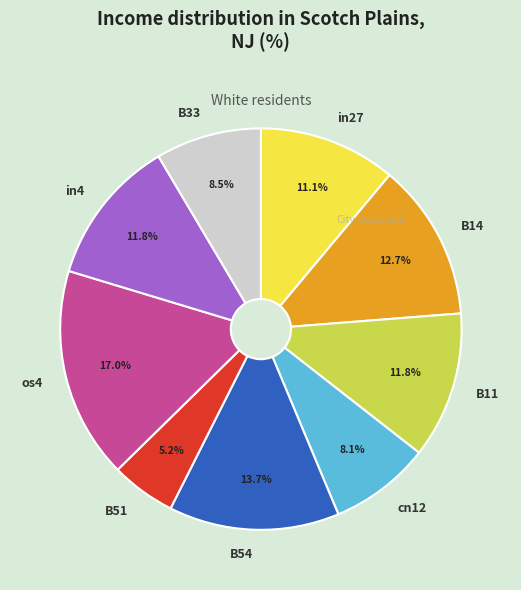

True or false: in27 accounts for 11% of the total.

True